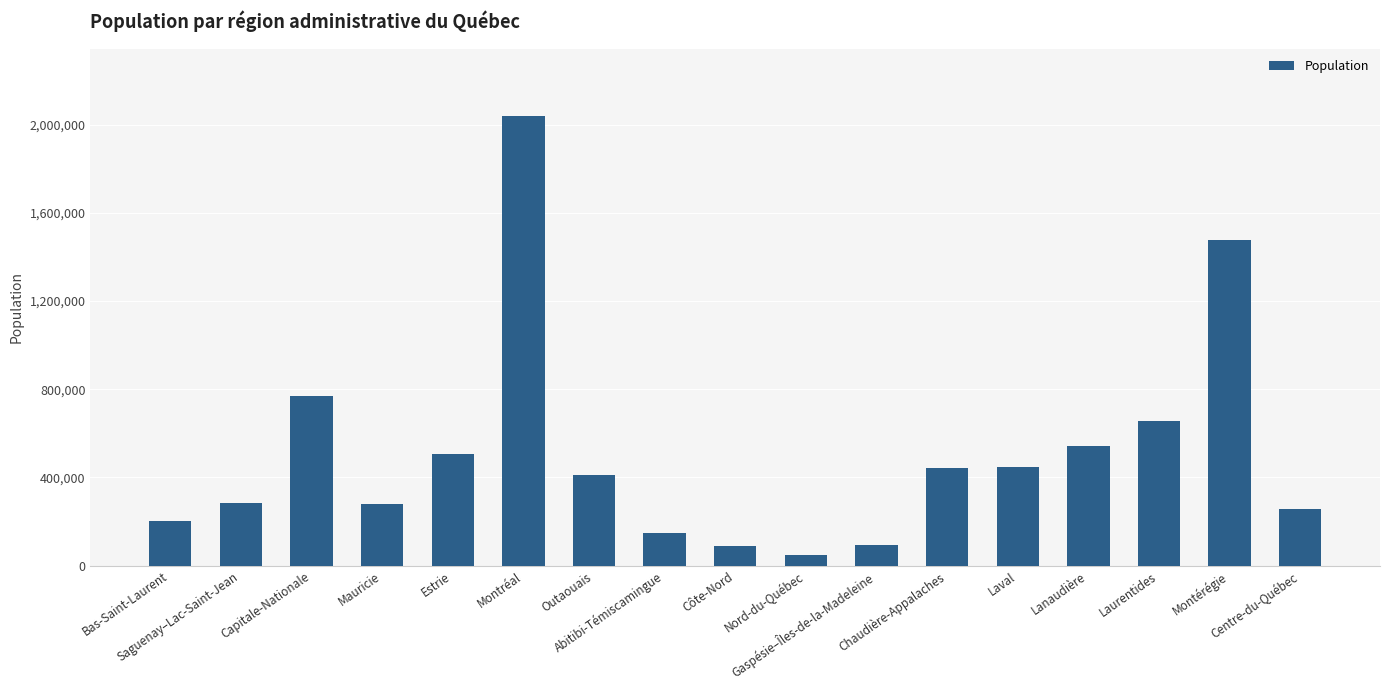

What is the greatest value displayed?

2038845